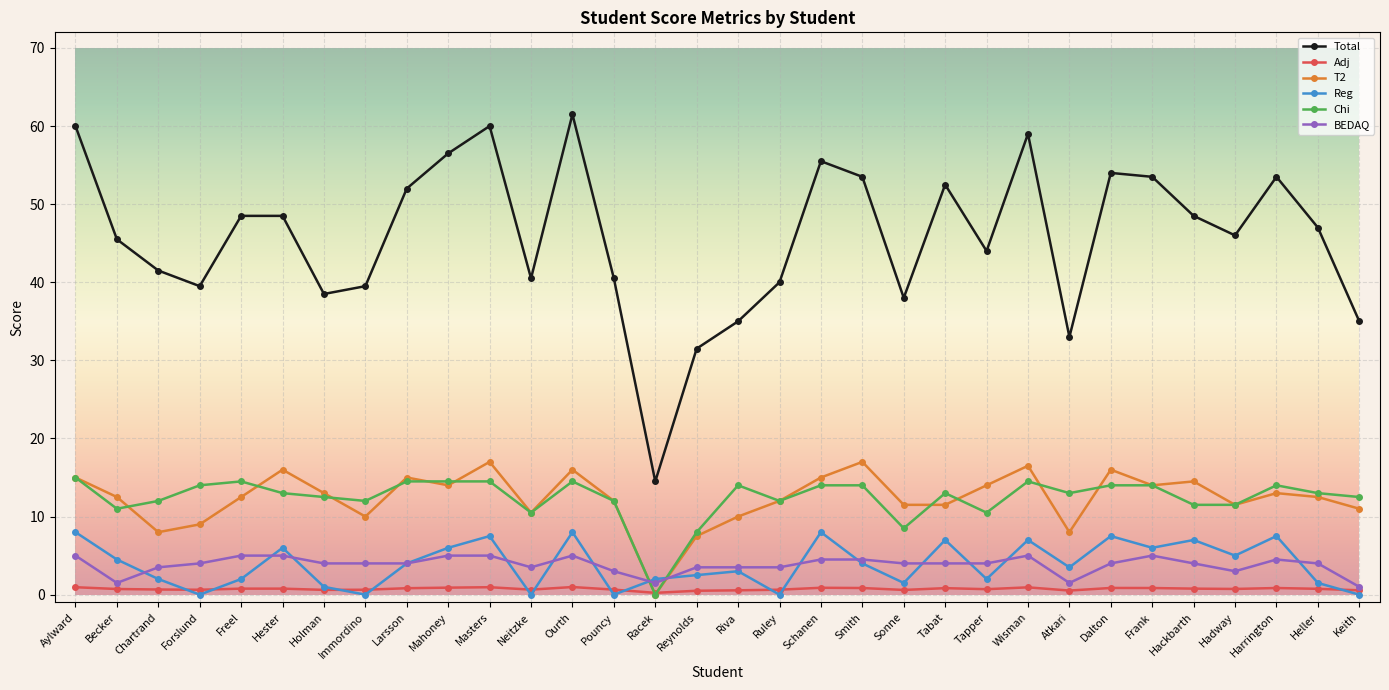

What is the value of the T2 point at the 19th from the left?

15.0